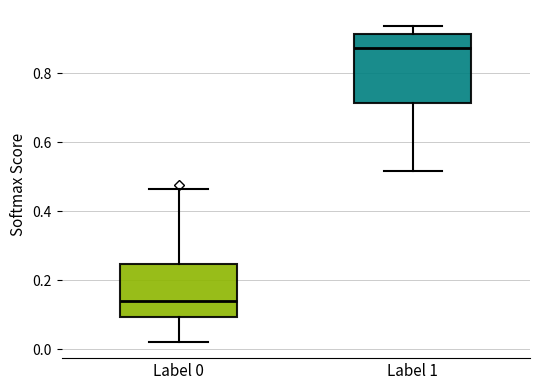

Reading left to right, read every box against the y-axis: the position of its median line, the range the box covers, and the ends of its whiskers. The values are not printed on the chart, so give them approximately, as read against the axis.

Label 0: median 0.14, box 0.10 to 0.24, whiskers 0.02 to 0.46
Label 1: median 0.88, box 0.72 to 0.92, whiskers 0.52 to 0.94